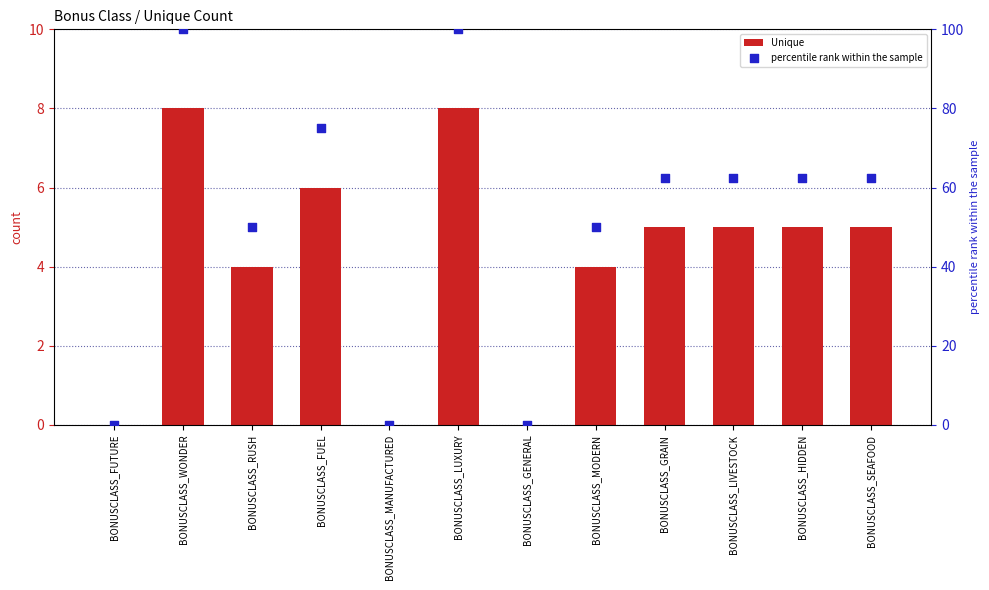

At how many categories does at least one series exceed 44?

9